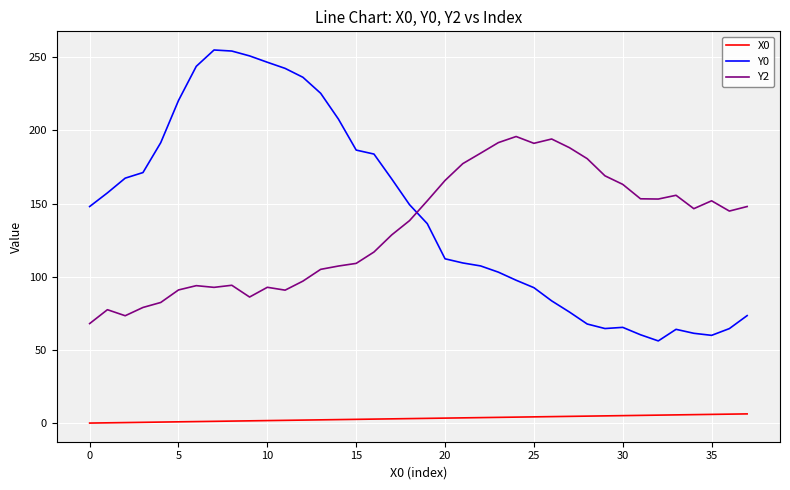

How many lines are shown in the chart?

3